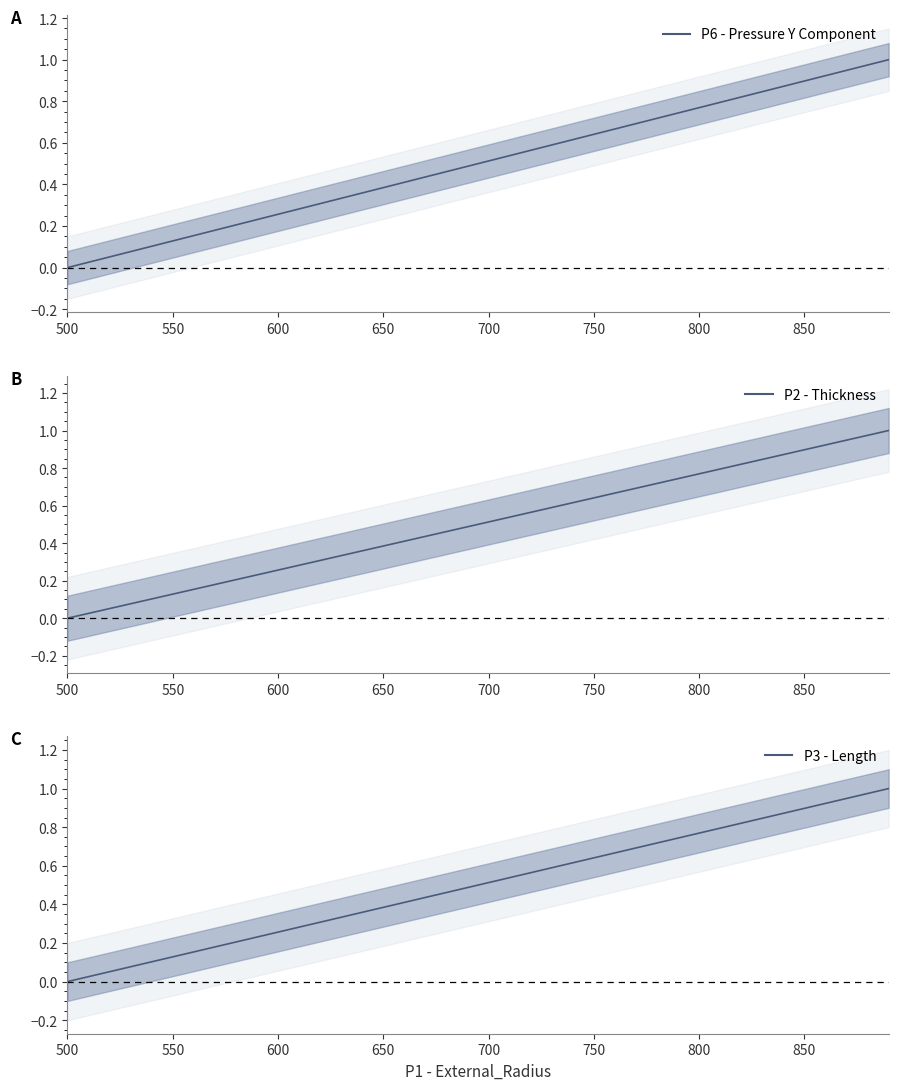

Count the number of data series in this chart.

3